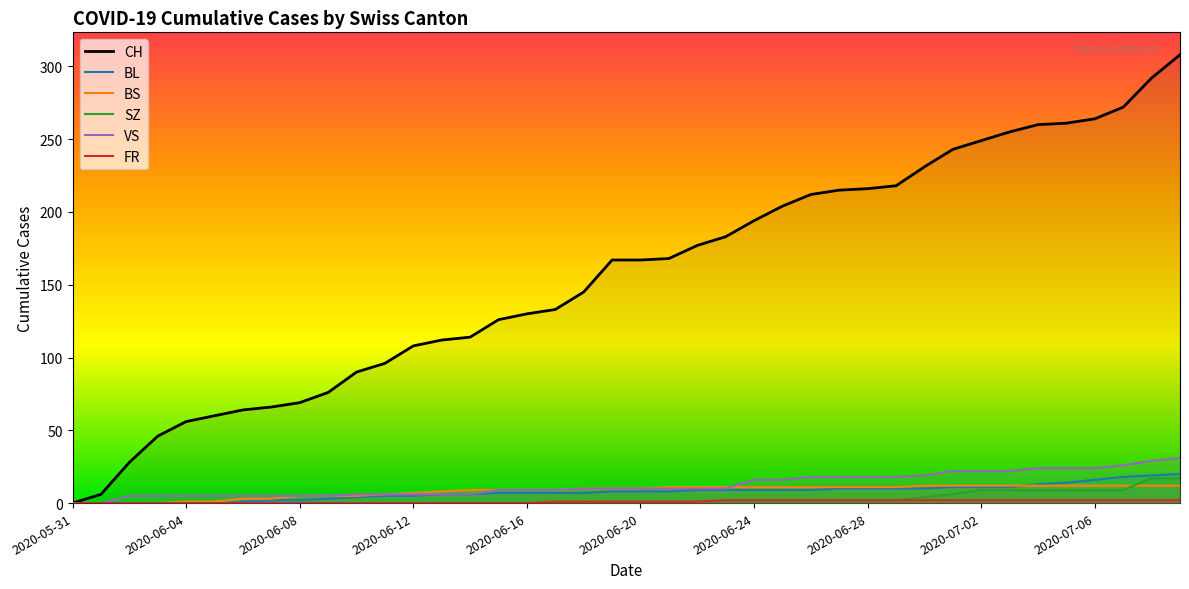

Between which two adjacent categories do BL and BS first intersect?

33 and 34